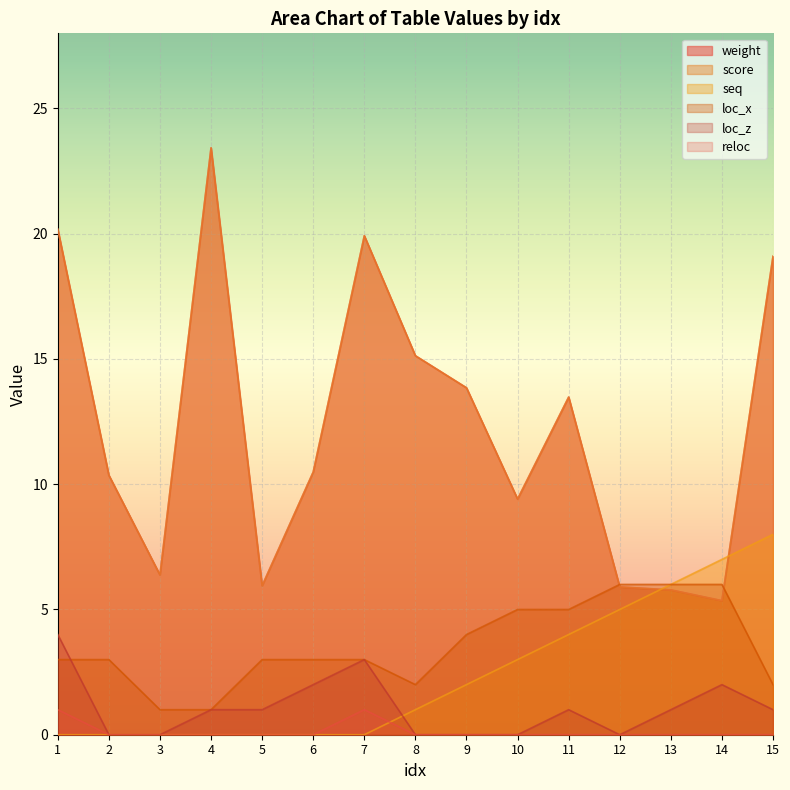

The value of weight at 7 is 28.6. True or false?

False